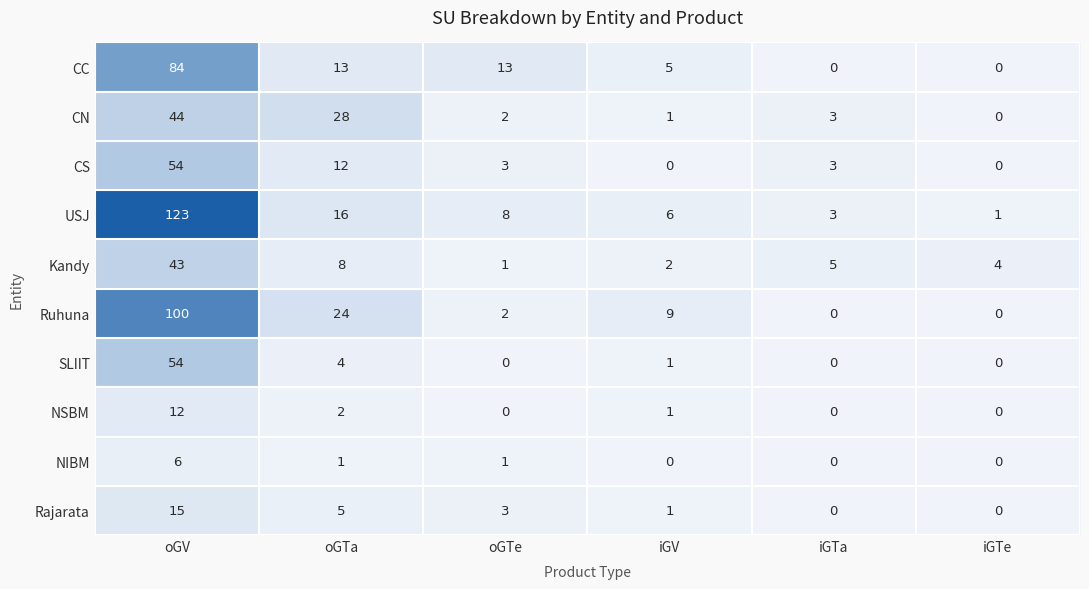

Is it true that Kandy equals 4 at iGTe?

True